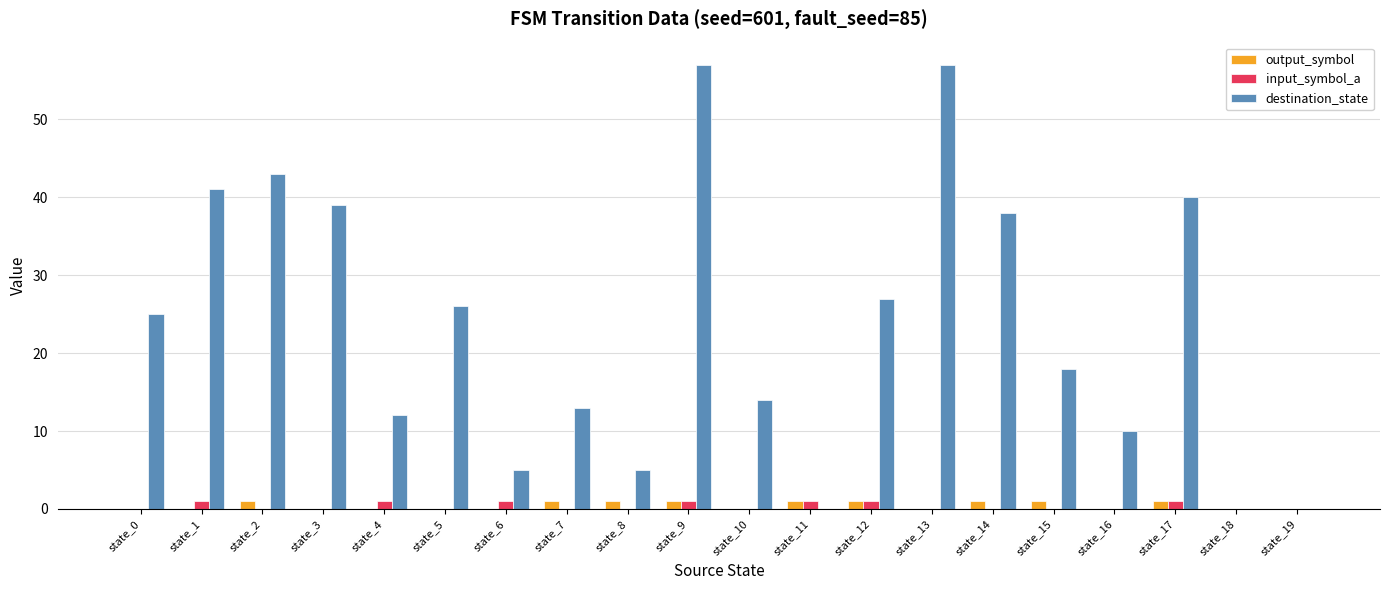

Does the chart contain stacked bars?

No